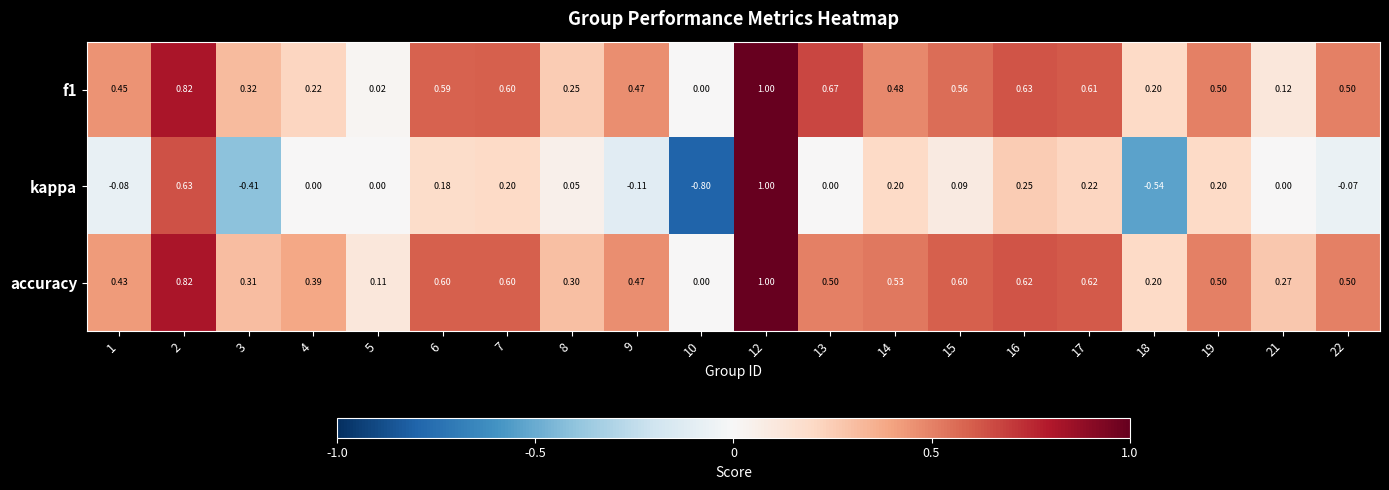

Which series has the largest range (max minus min)?

kappa